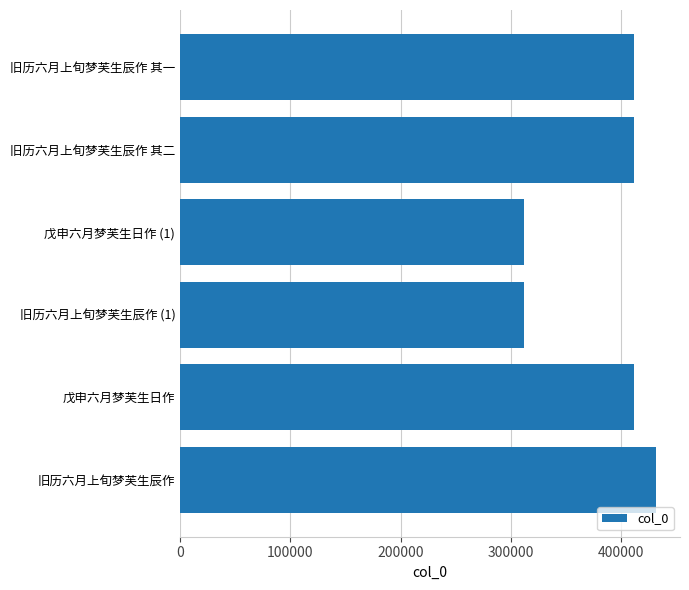

What is the smallest value displayed?

311627